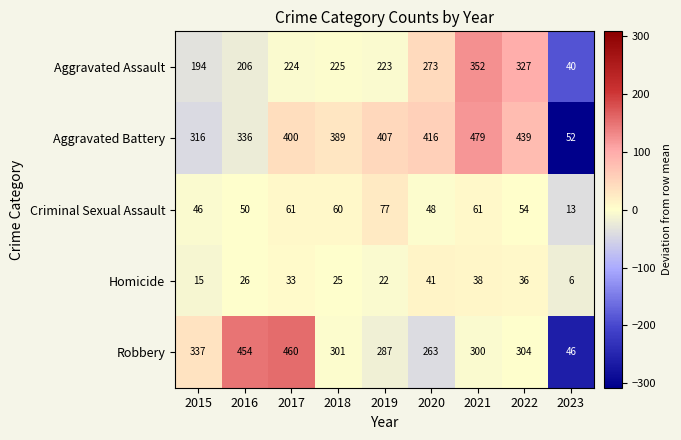

At 2018, list the series in order from largest to smallest.

Aggravated Battery, Robbery, Aggravated Assault, Criminal Sexual Assault, Homicide